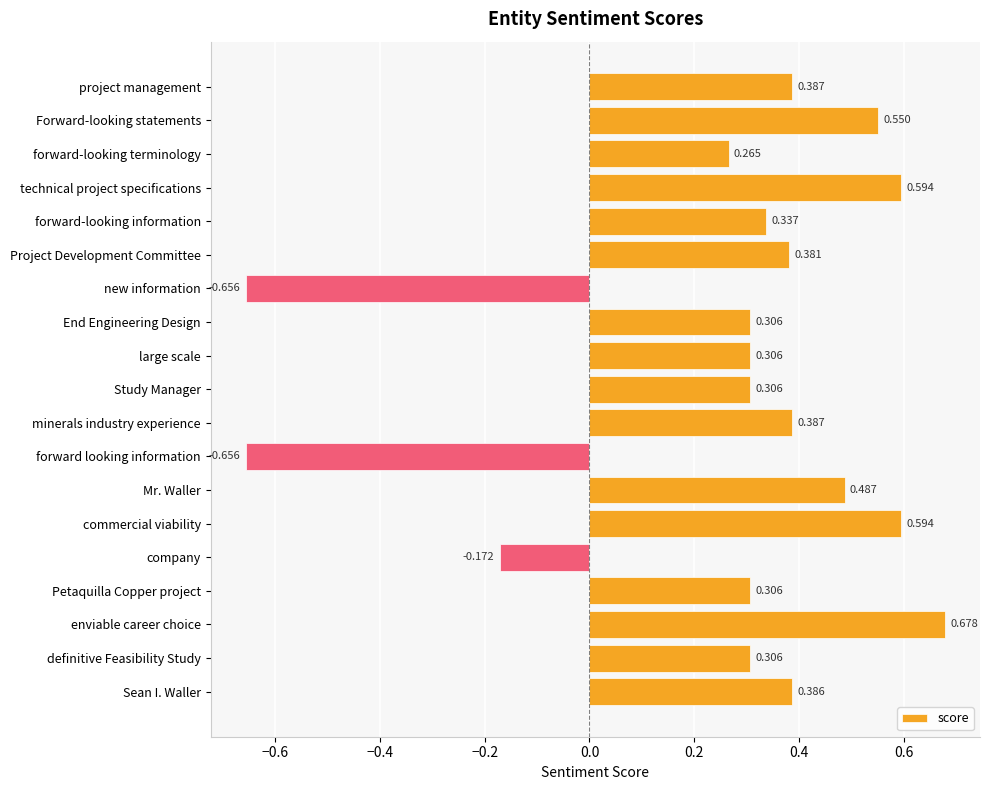

Between company and Mr. Waller, which is larger?

Mr. Waller